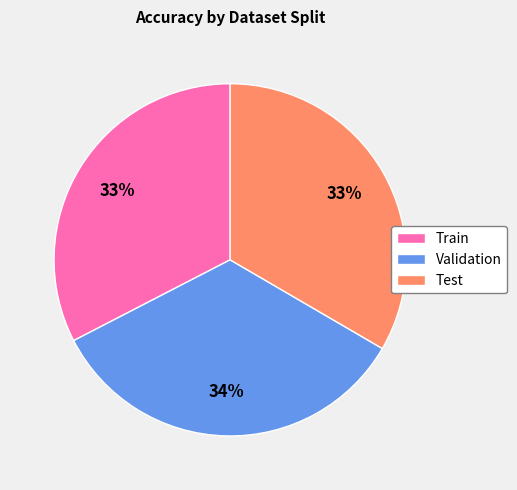

To the nearest percent, what percentage of the pie is Test?

33%